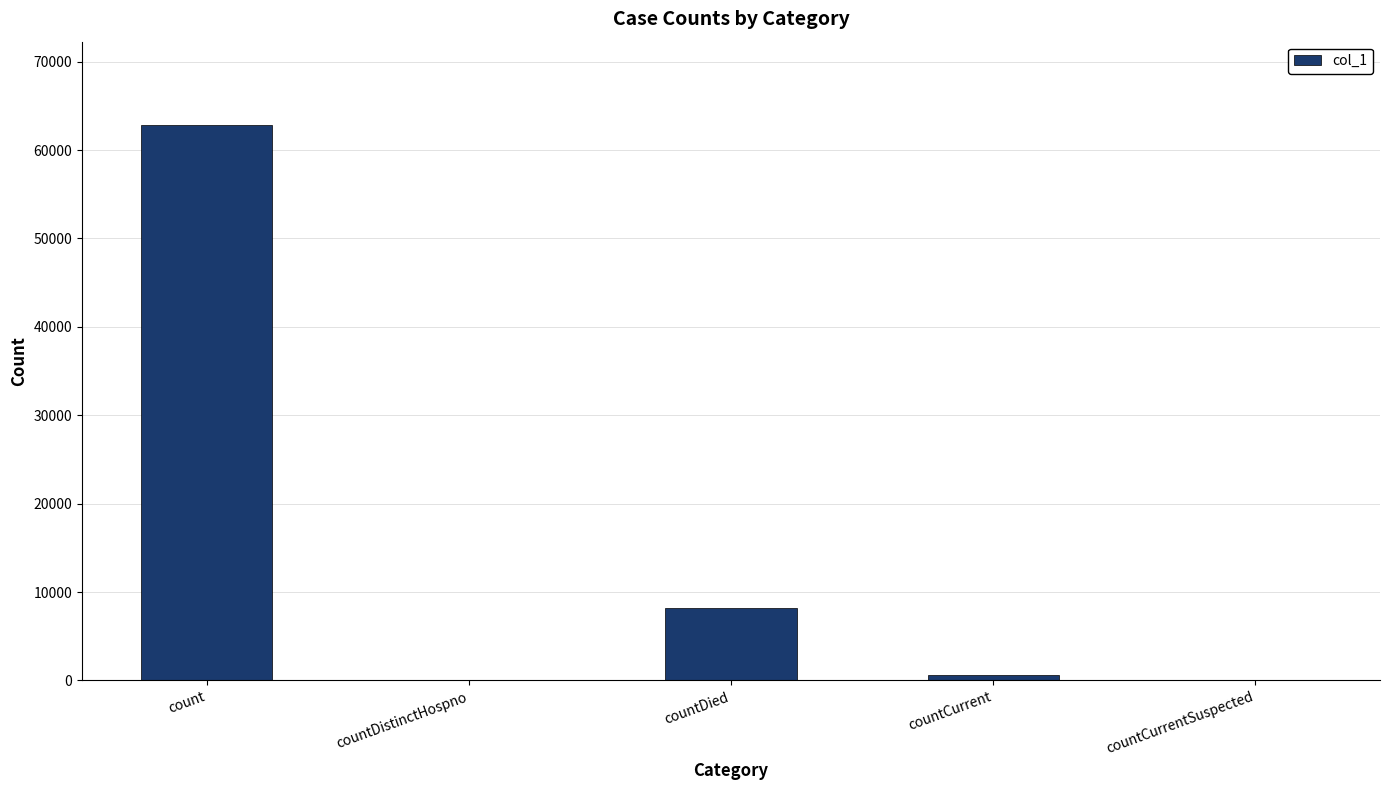

Which has a higher value, countDistinctHospno or count?

count